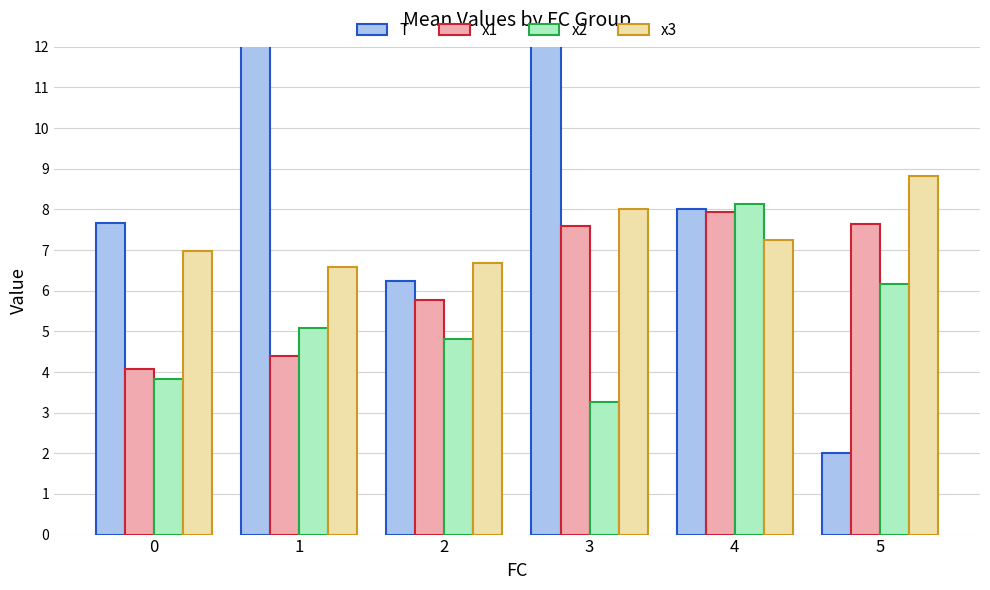

Is the value of T at 4 greater than the value of x1 at 5?

Yes